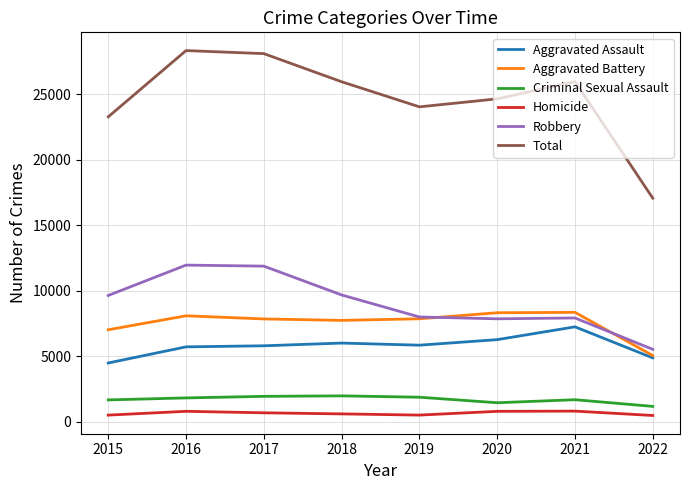

Does the chart display data point markers on the line(s)?

No